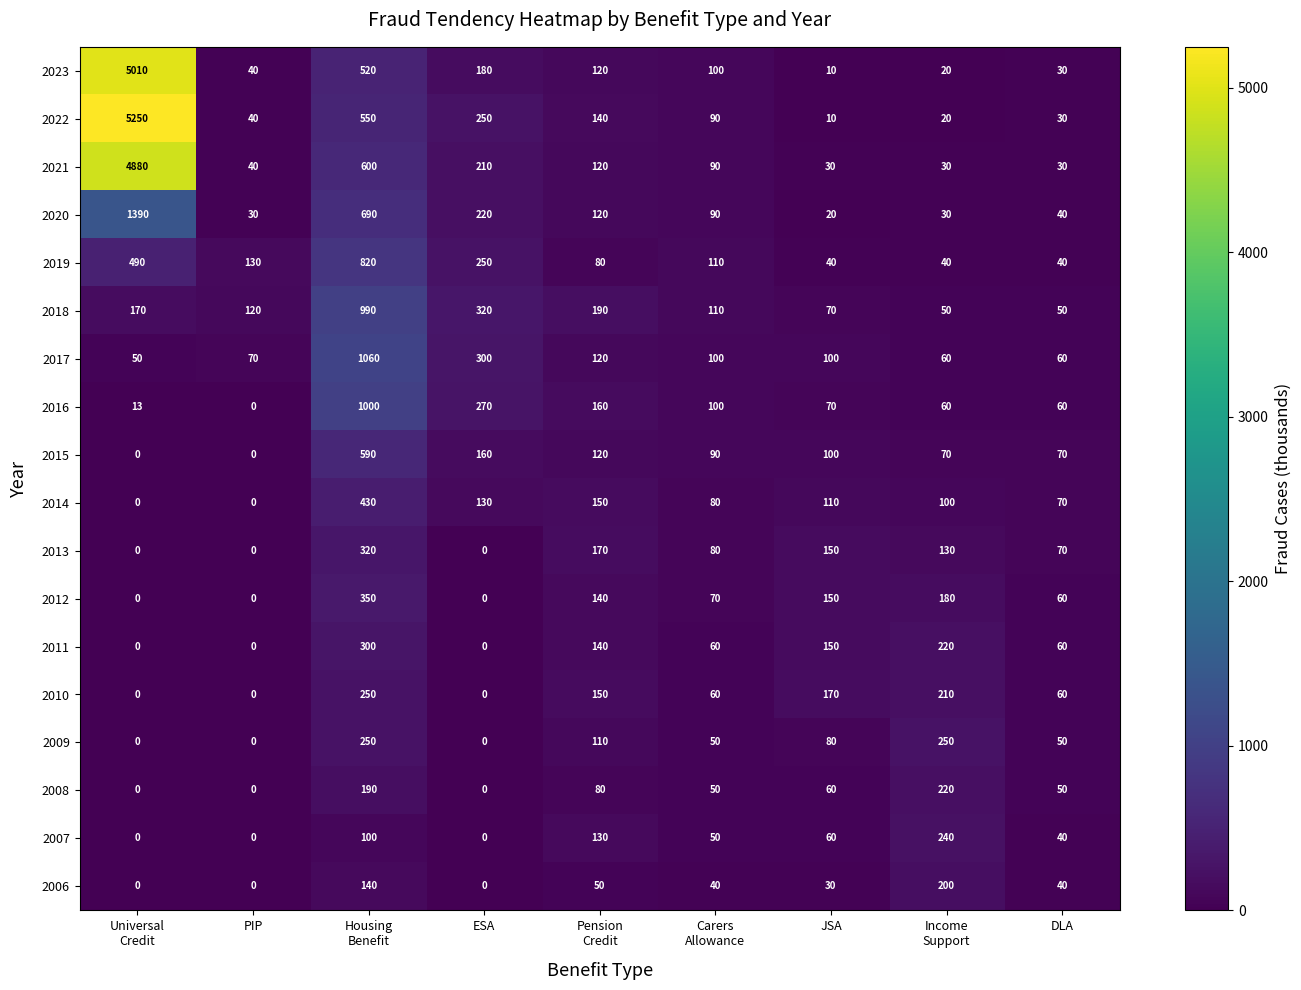

What is the approximate value of 2020 at PIP?

30